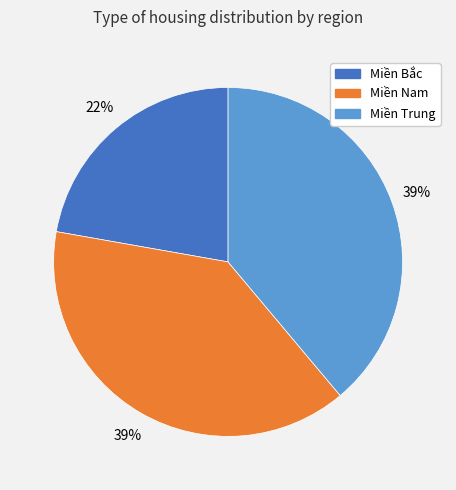

To the nearest percent, what is the combined percentage of Miền Trung and Miền Bắc?

61%